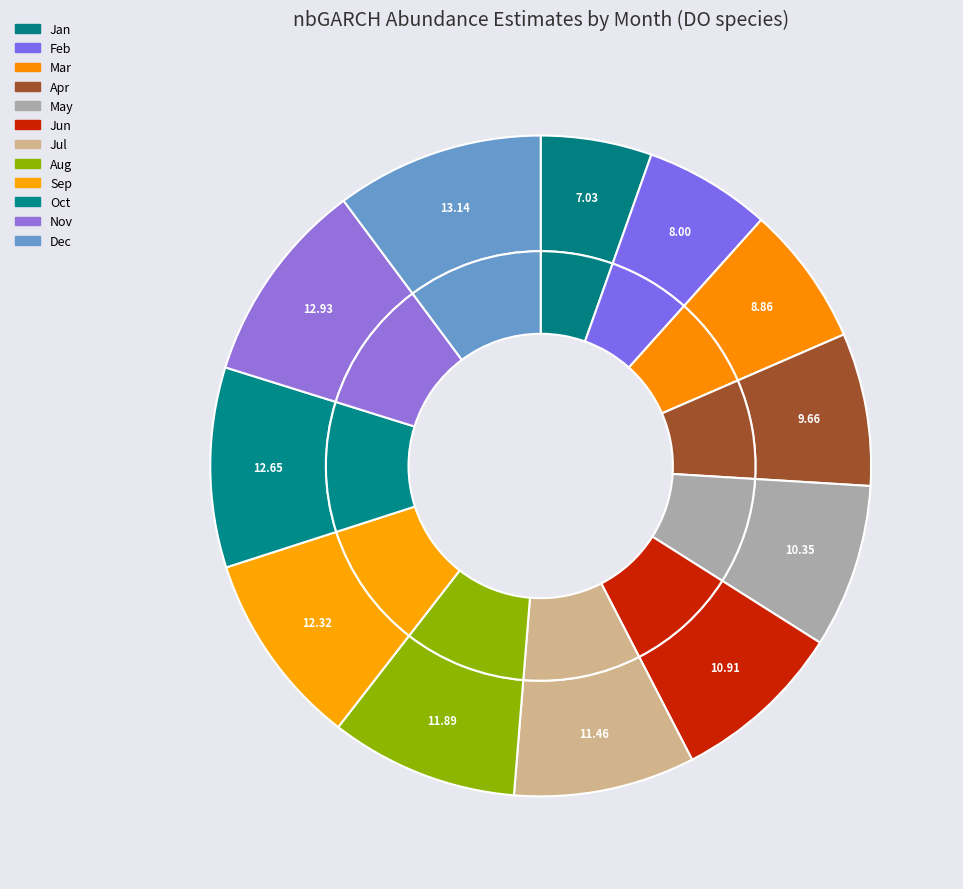

Does 10 represent more than half of the total?

No